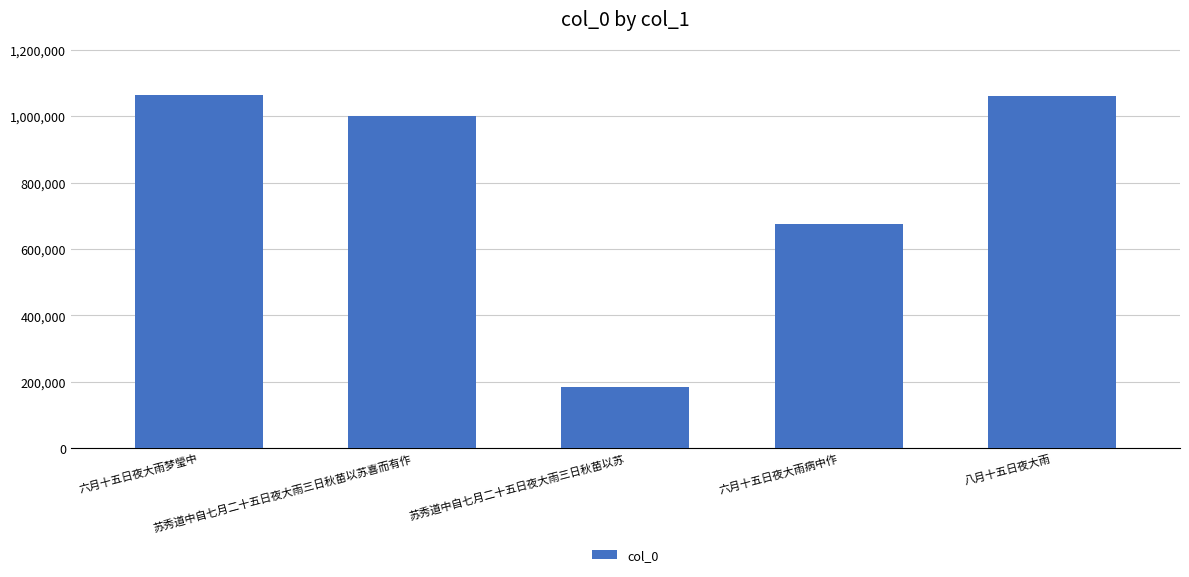

Is it true that the value at 六月十五日夜大雨梦瑩中 is 1063949?

True